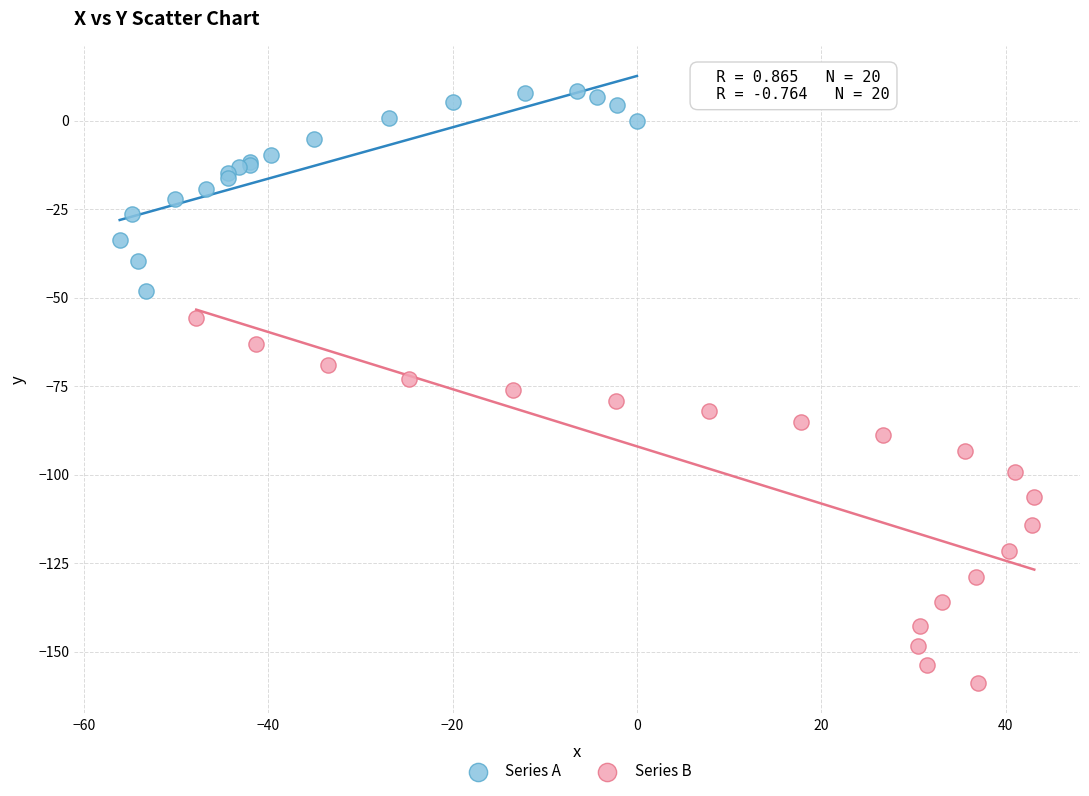

Which series has the largest Y range (max minus min)?

Series B